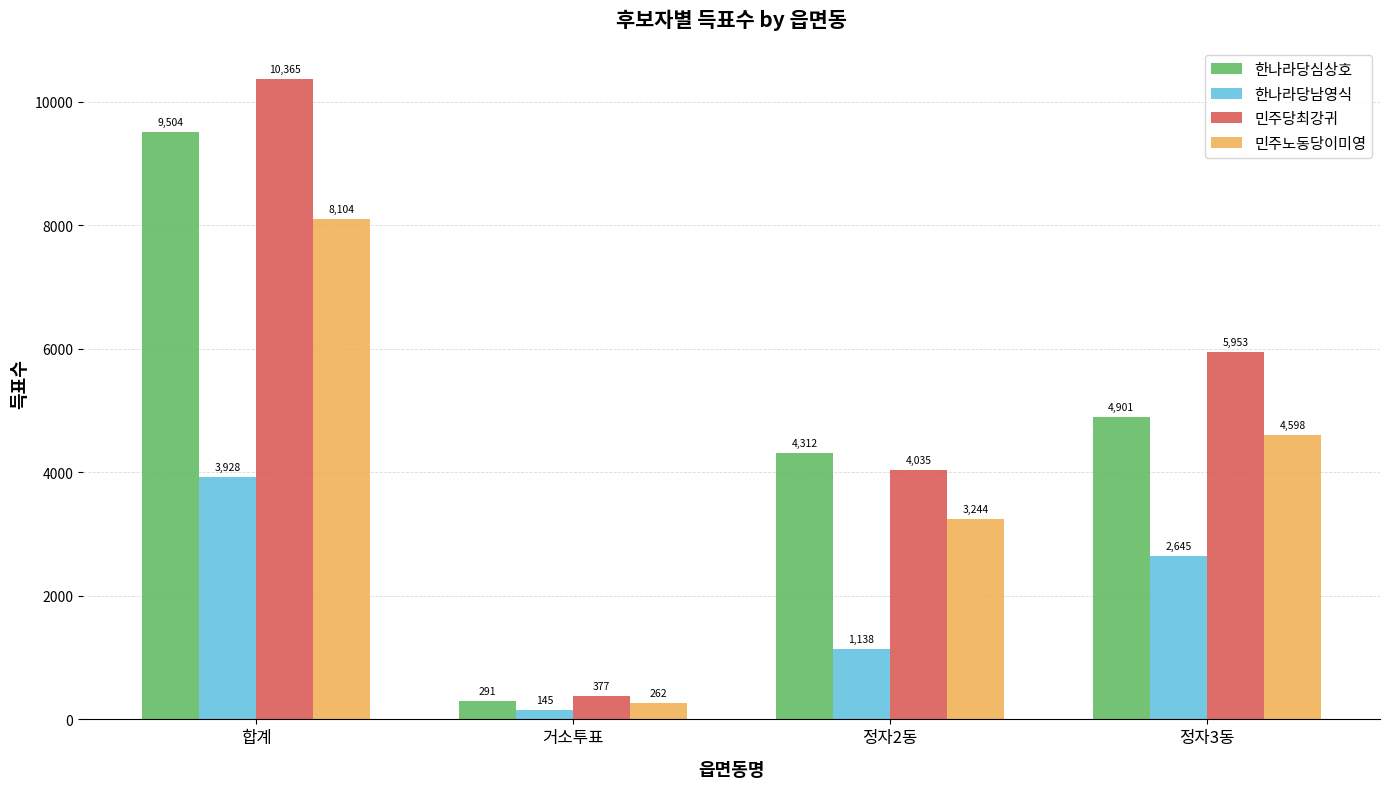

Which series has the largest range (max minus min)?

민주당최강귀